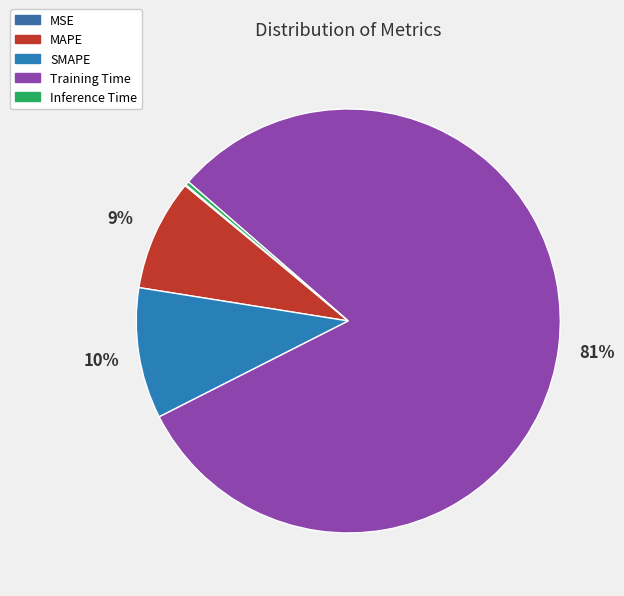

Count the number of slices in the pie.

5